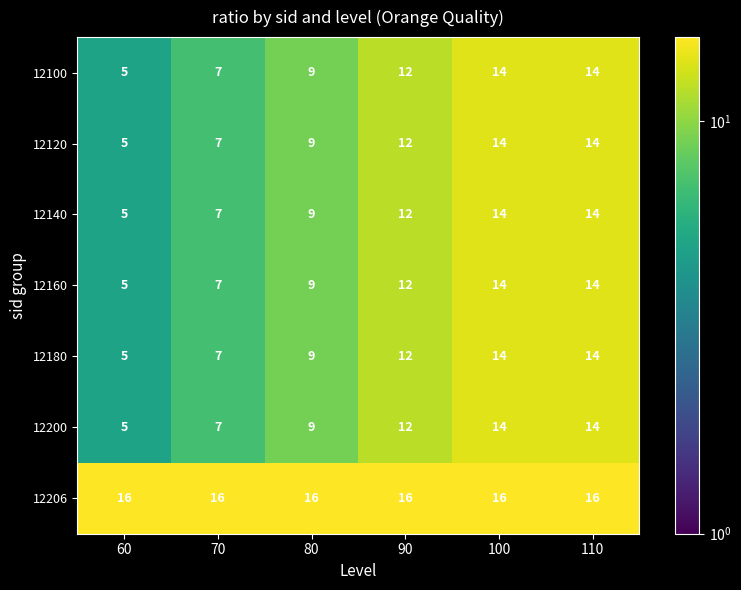

The value of 12100 at 90 is 17. True or false?

False